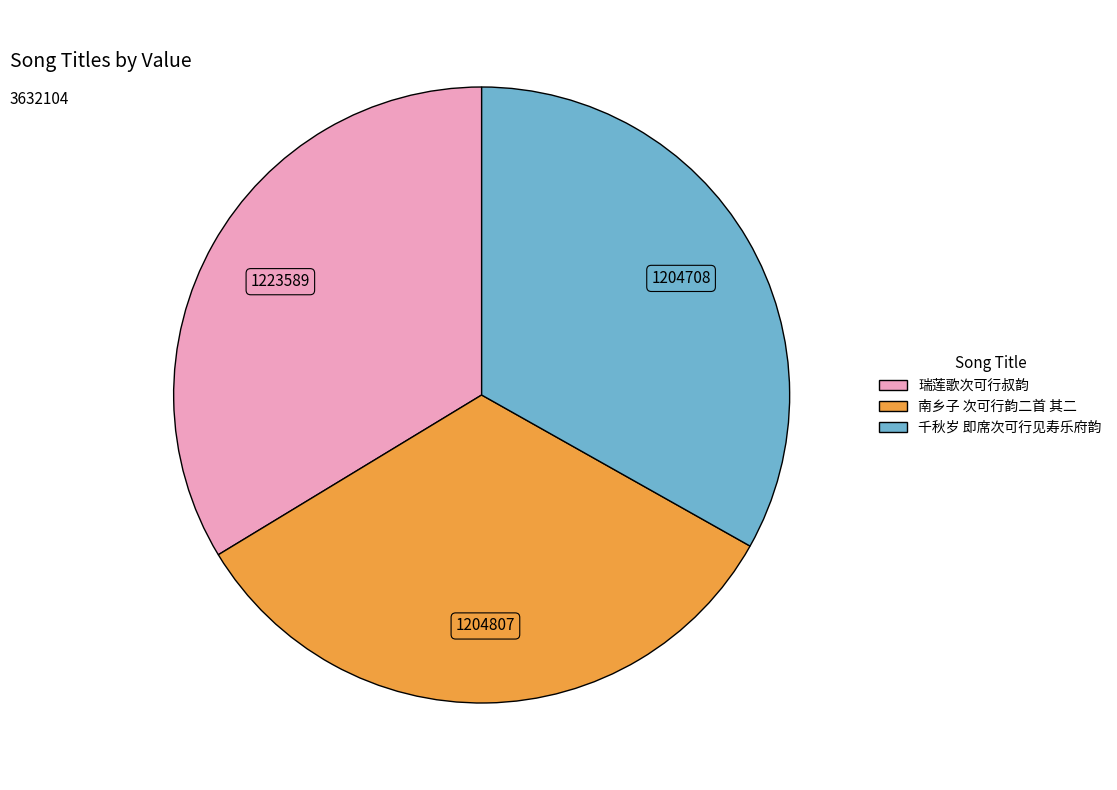

True or false: 瑞莲歌次可行叔韵 accounts for 40% of the total.

False